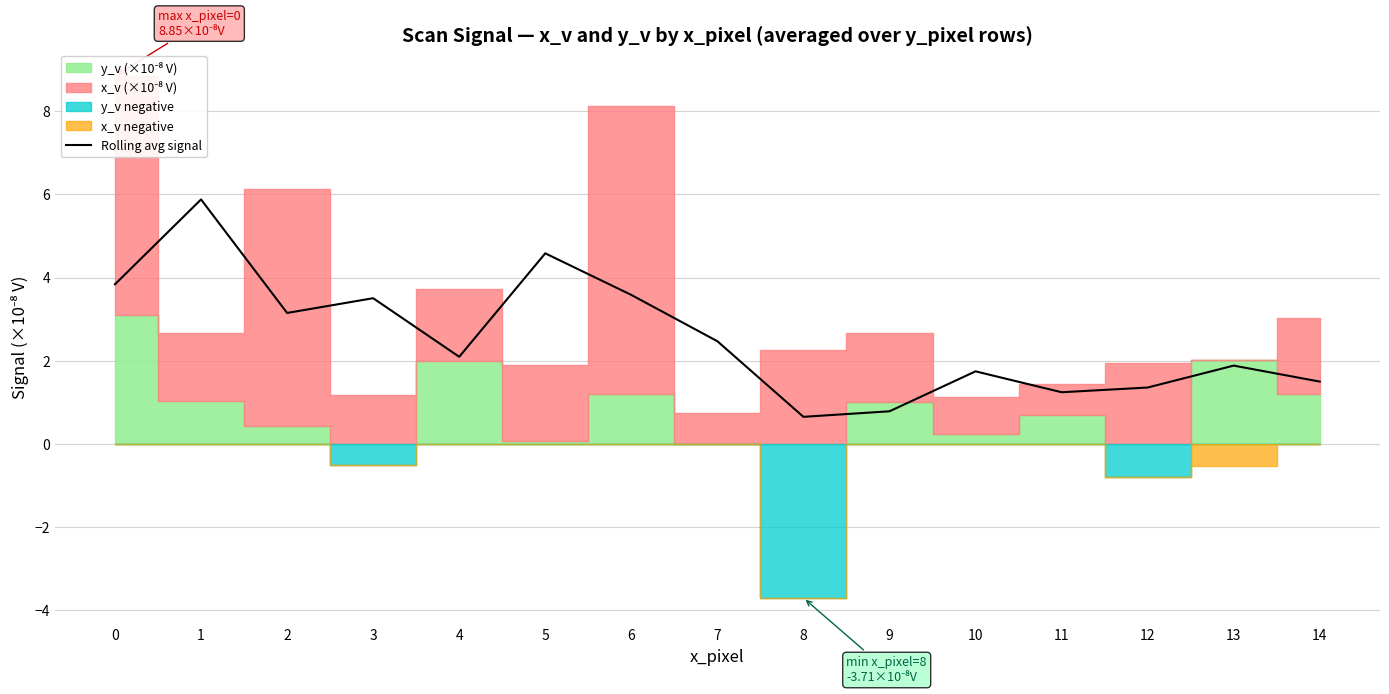

What is the change in value from 0 to 12?

-2.5